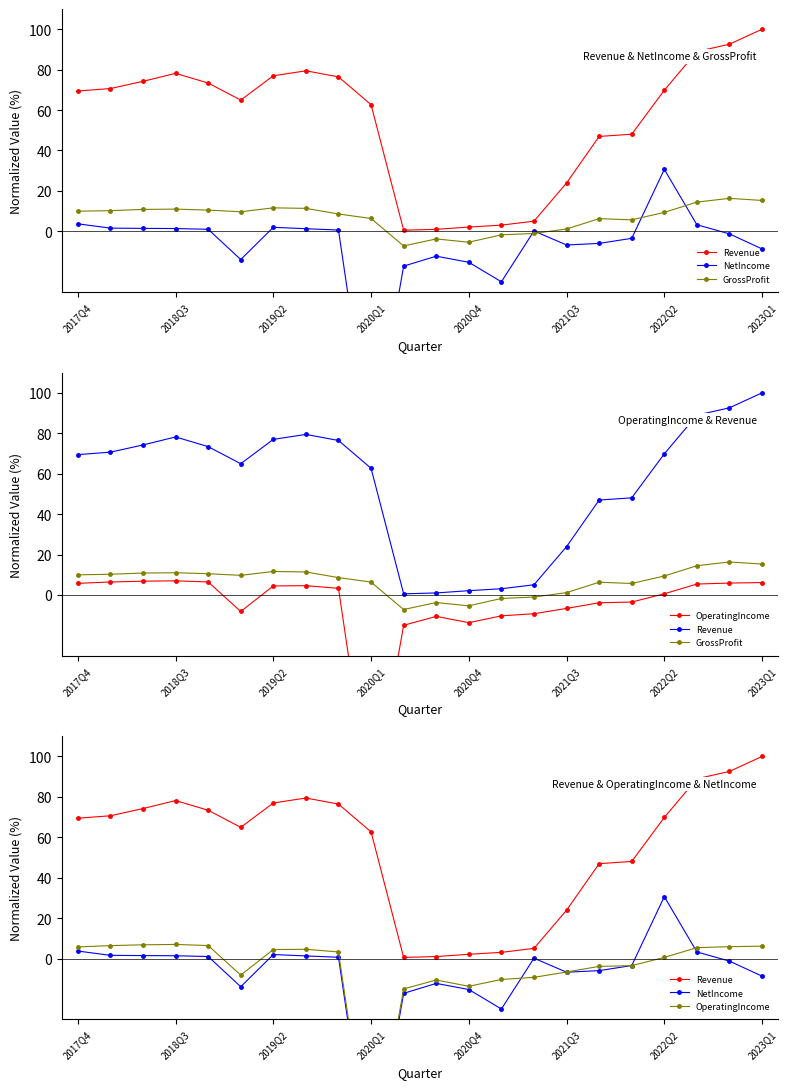

What are all the series names shown in the legend?

Revenue, NetIncome, GrossProfit, OperatingIncome